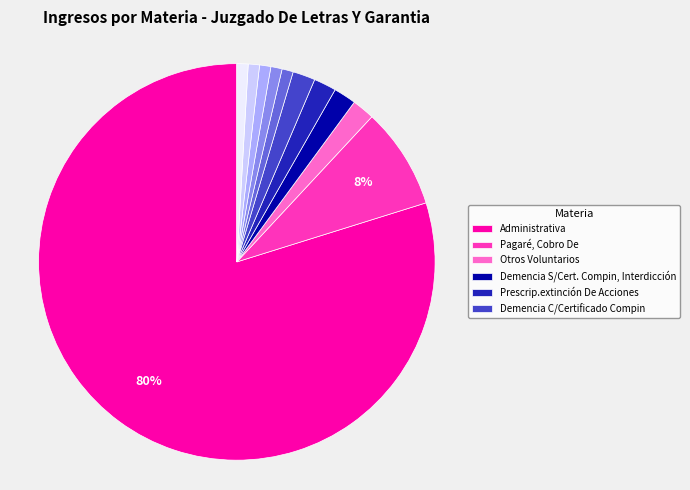

To the nearest percent, what is the average slice percentage?

9%